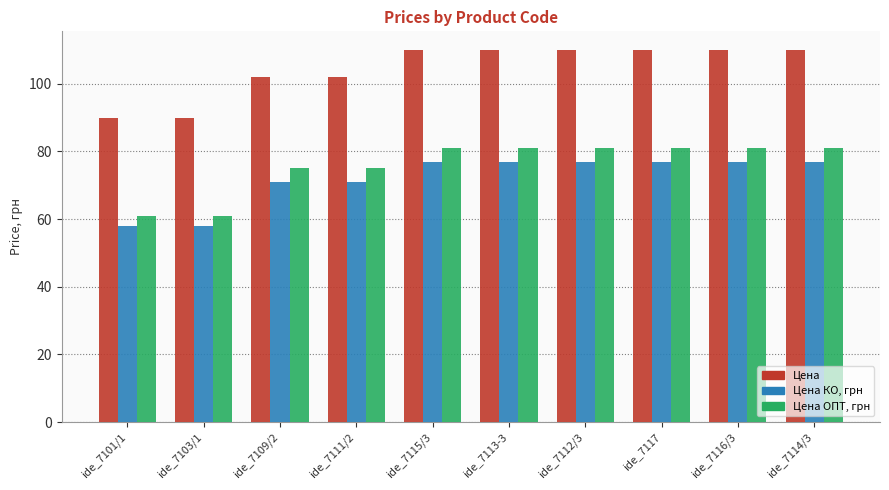

What position from the right is ide_7114/3?

1